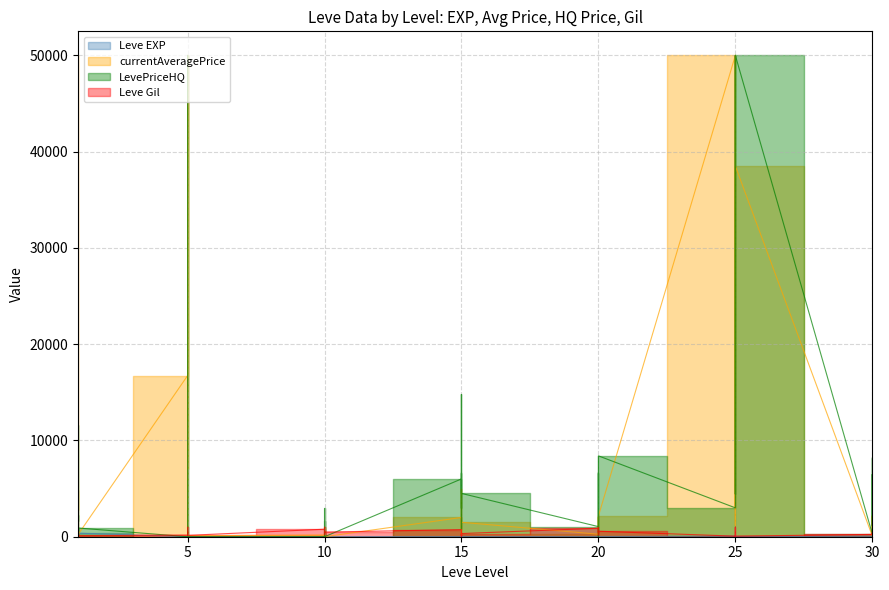

Which category has the lowest value in the Leve EXP series?

1